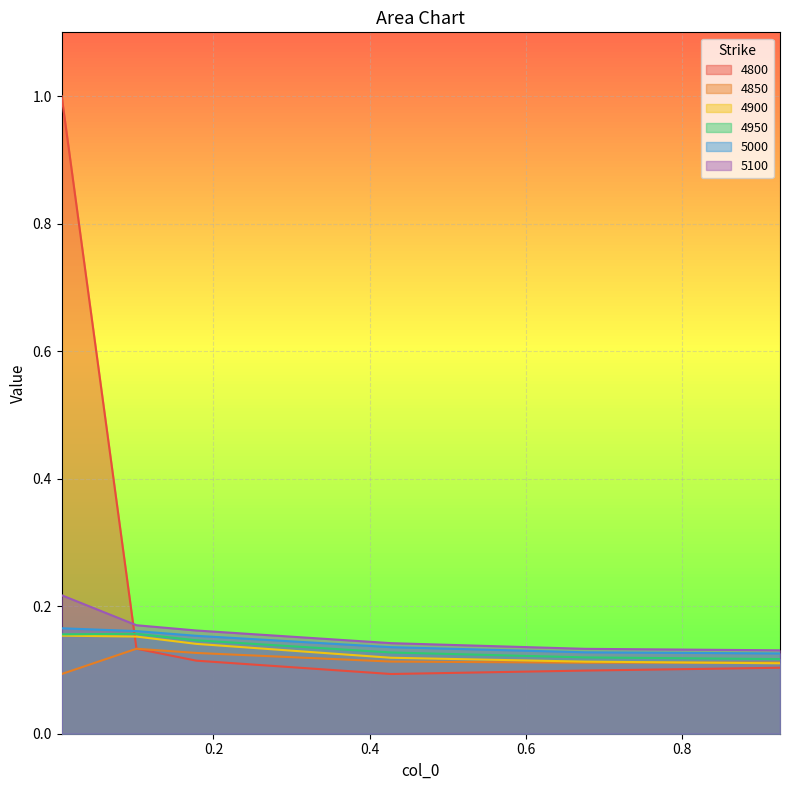

What position from the left is 0.1013698630136986?

2